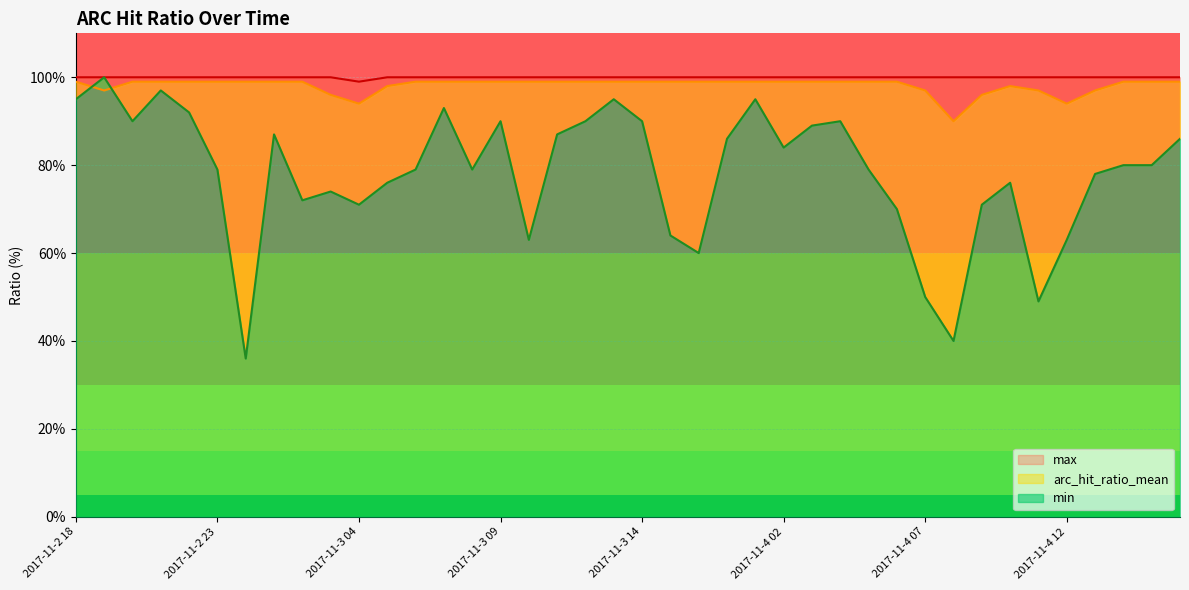

Which series ends up on top after the final intersection of min and arc_hit_ratio_mean?

arc_hit_ratio_mean